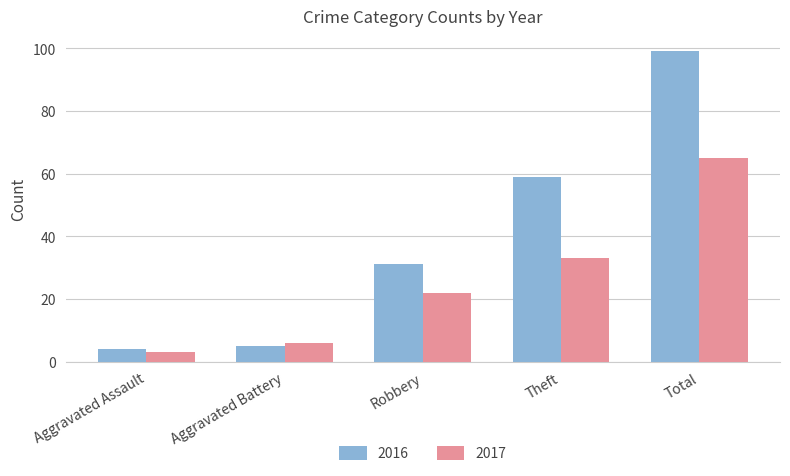

What is the label of the 4th bar from the left?

Theft